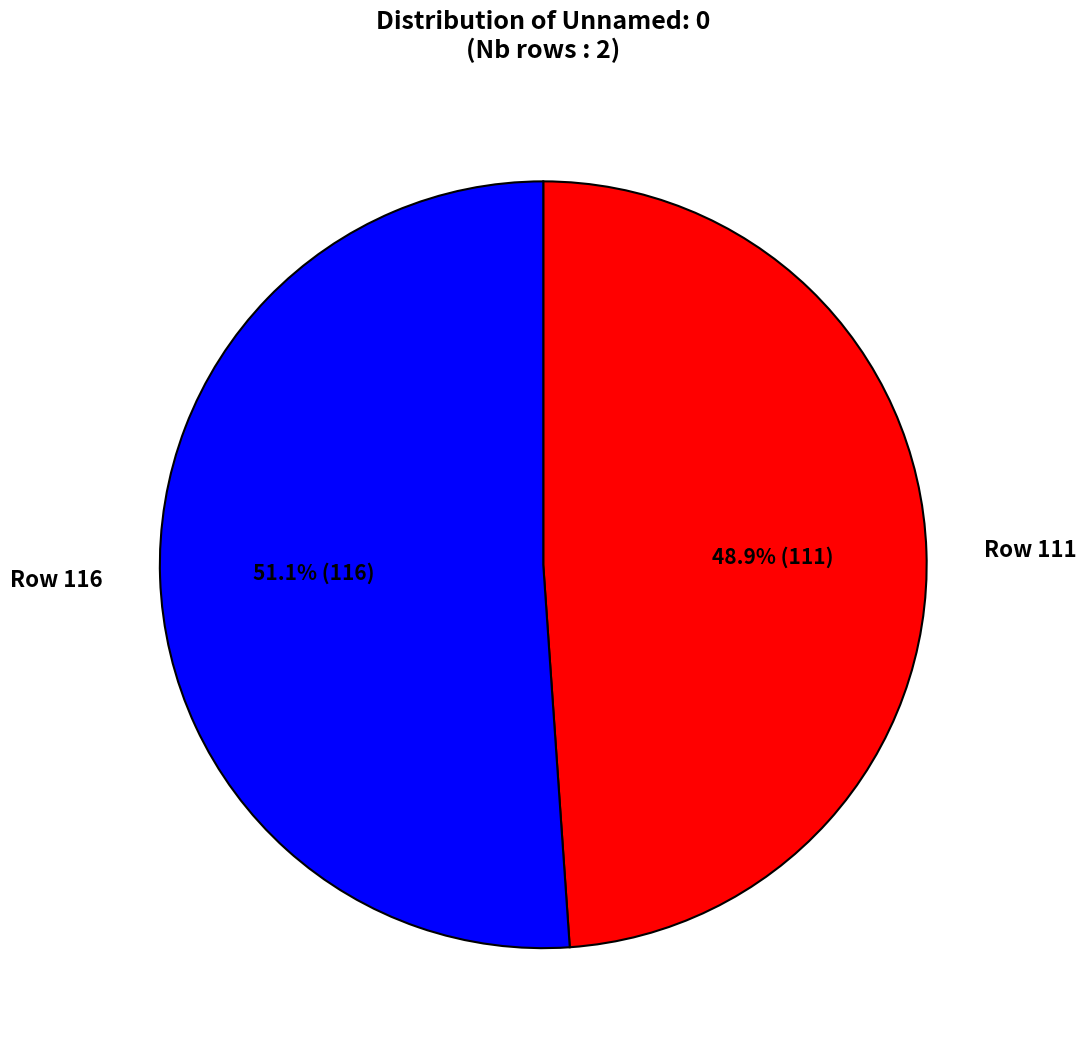

Do Row 116 and Row 111 together represent more than half of the pie?

Yes